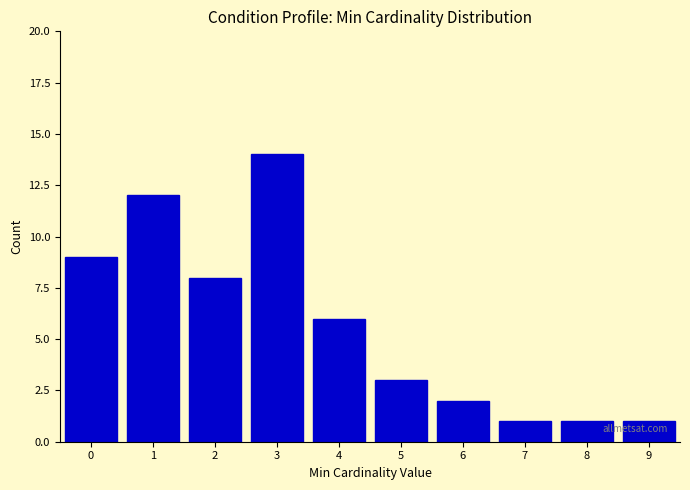

Reading right to left, extract all data points from this chart.

9=1	8=1	7=1	6=2	5=3	4=6	3=14	2=8	1=12	0=9